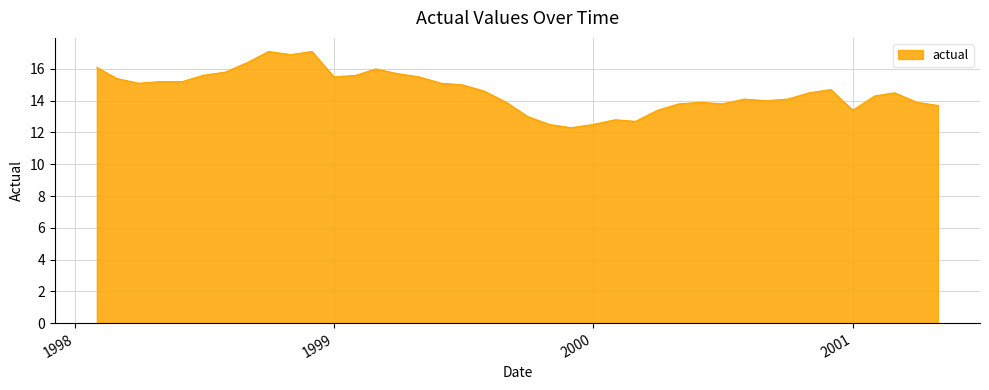

What is the difference between the maximum and minimum values?

4.8